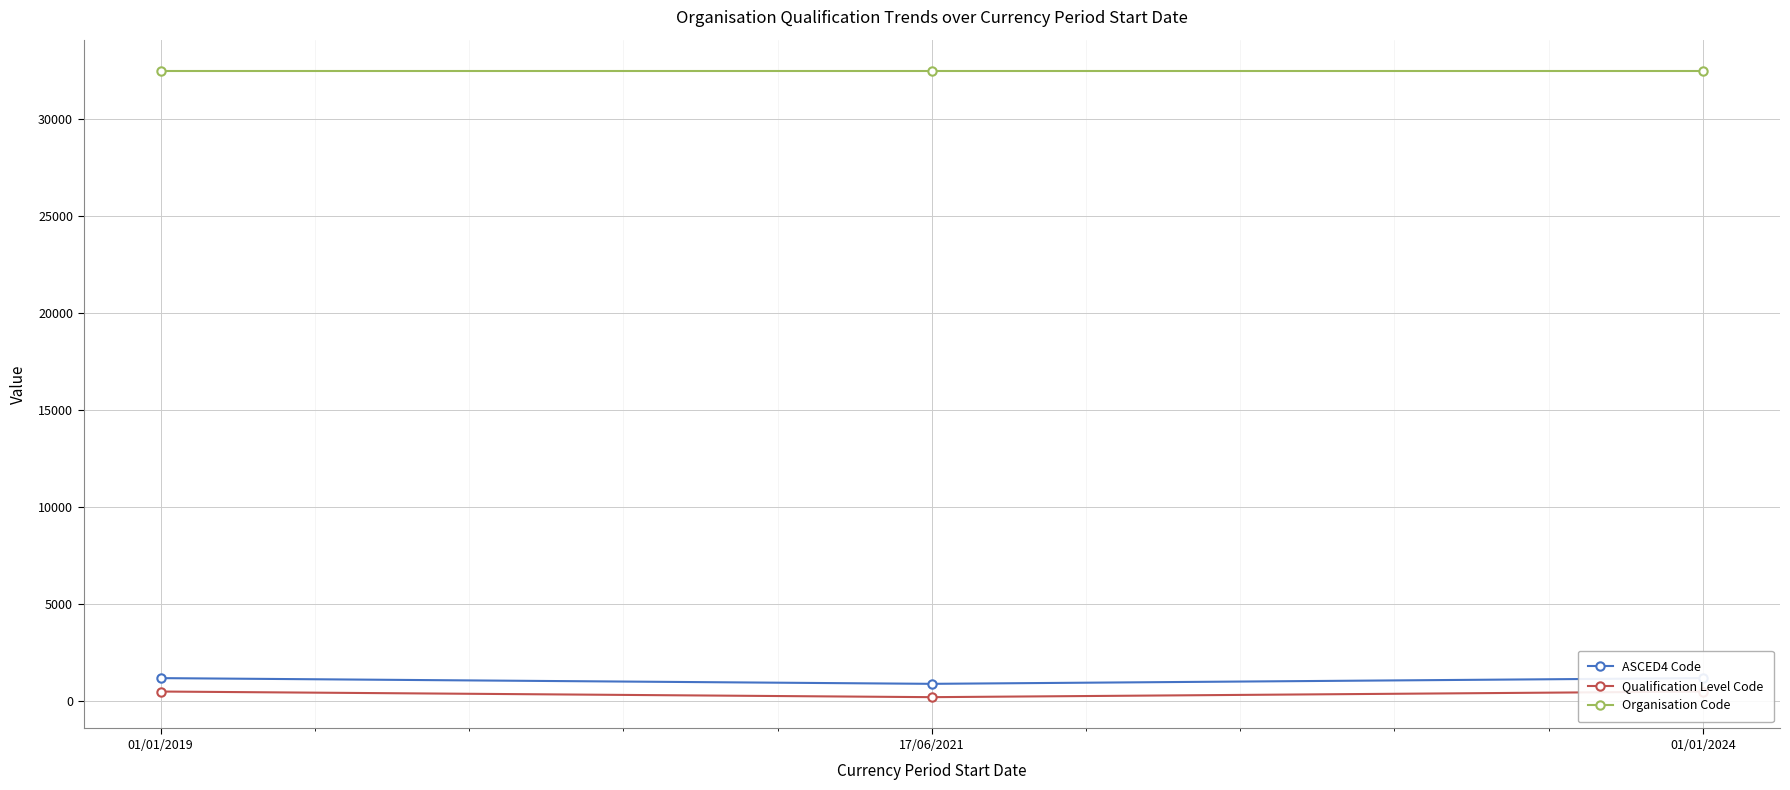

Reading left to right, list all the values displayed in this chart.

ASCED4 Code: 1201	907	1201
Qualification Level Code: 511	221	511
Organisation Code: 32454	32454	32454